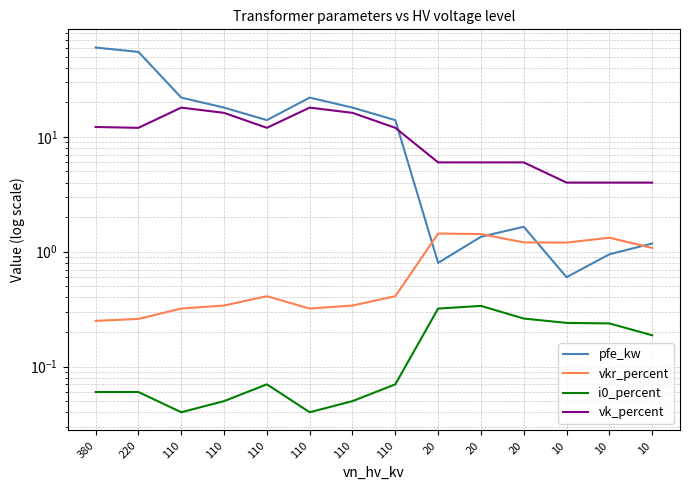

At which label is vkr_percent closest to 0?

380